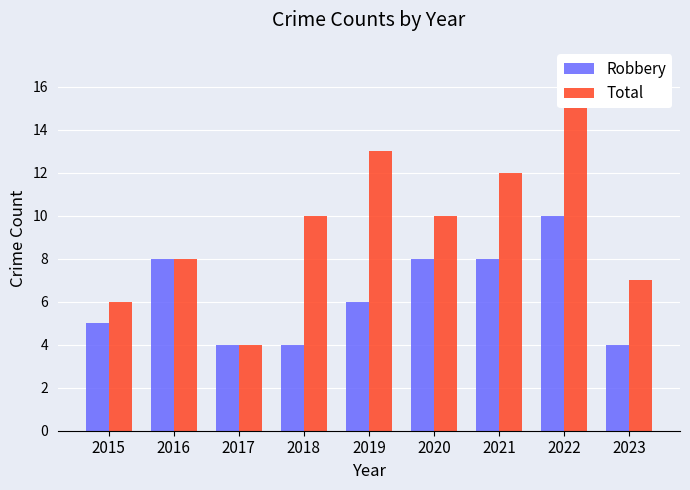

Is the value of Robbery at 2016 greater than the value of Total at 2021?

No